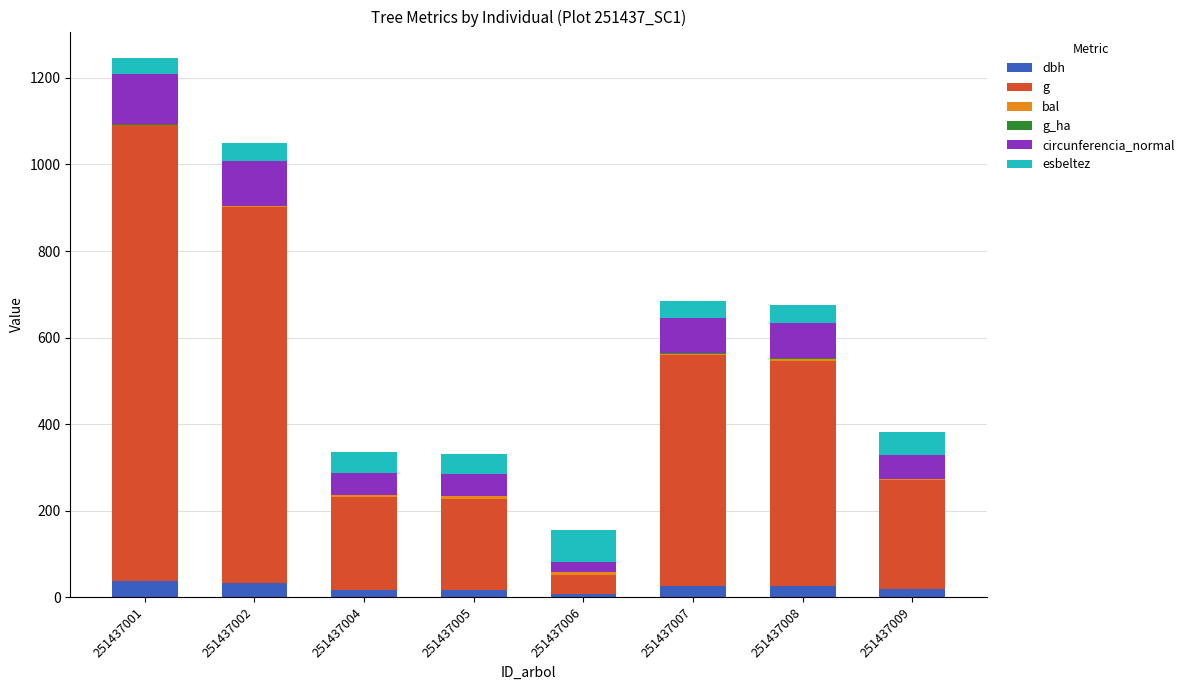

How many data points does each series have?

8